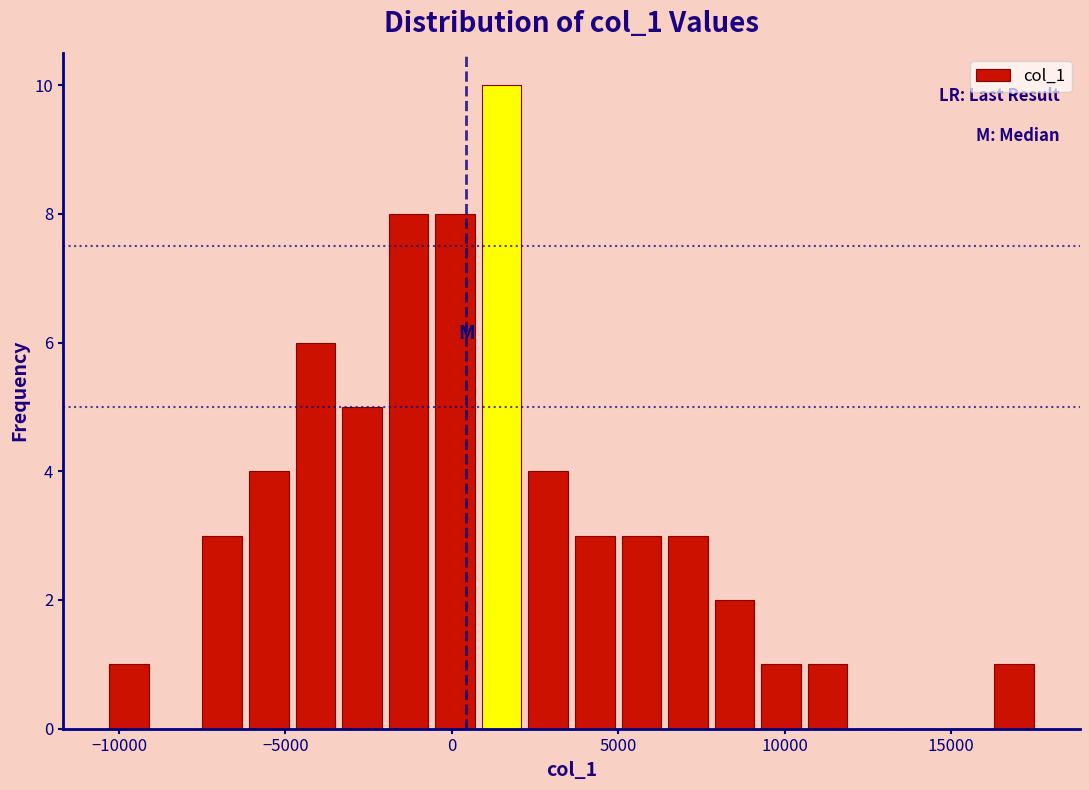

Read against the x-axis, roughly where is the centre of the tallest bar?

1500